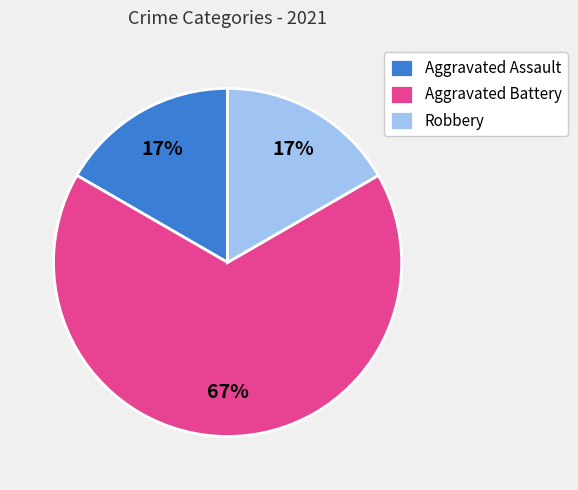

Do Aggravated Assault and Robbery together represent more than half of the pie?

No